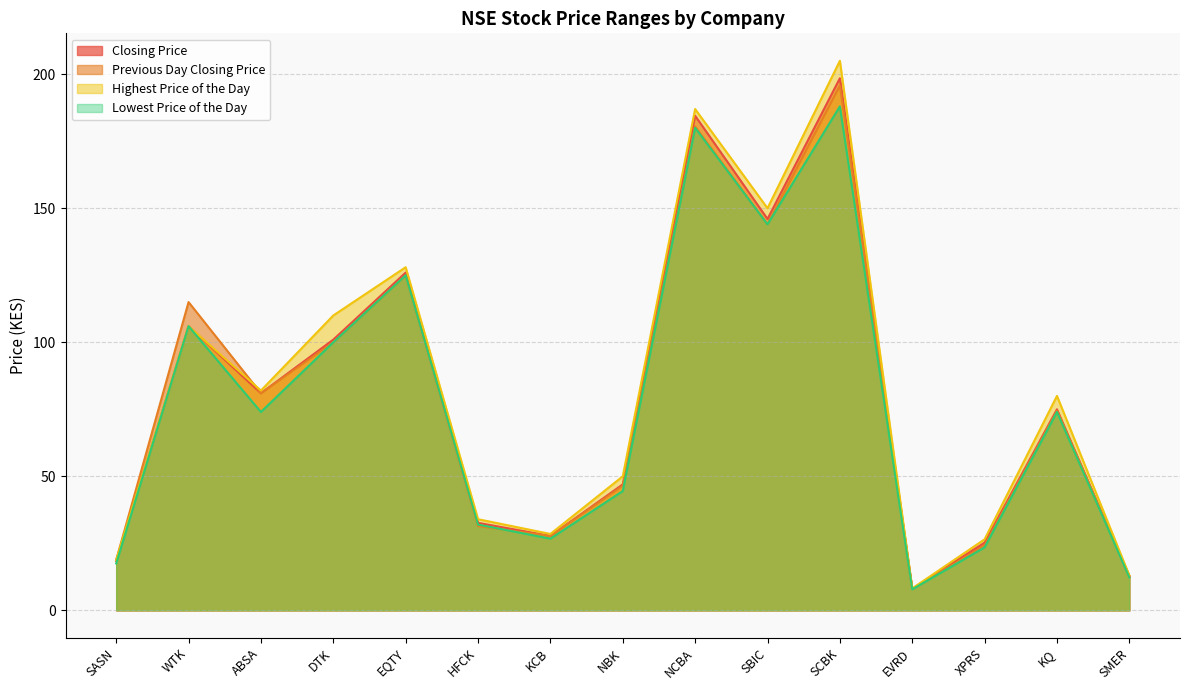

What is the smallest value displayed?

7.8